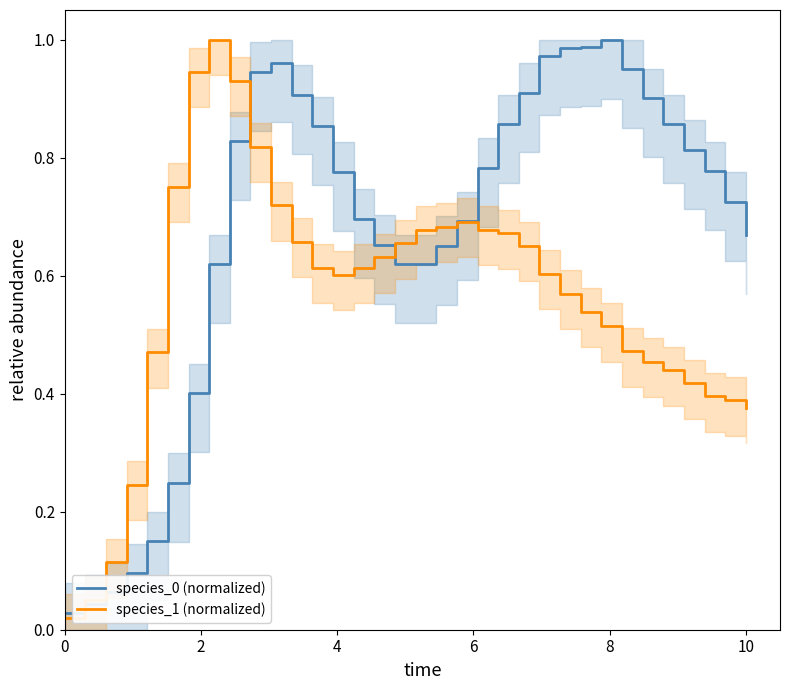

How many categories are shown in the chart?

34